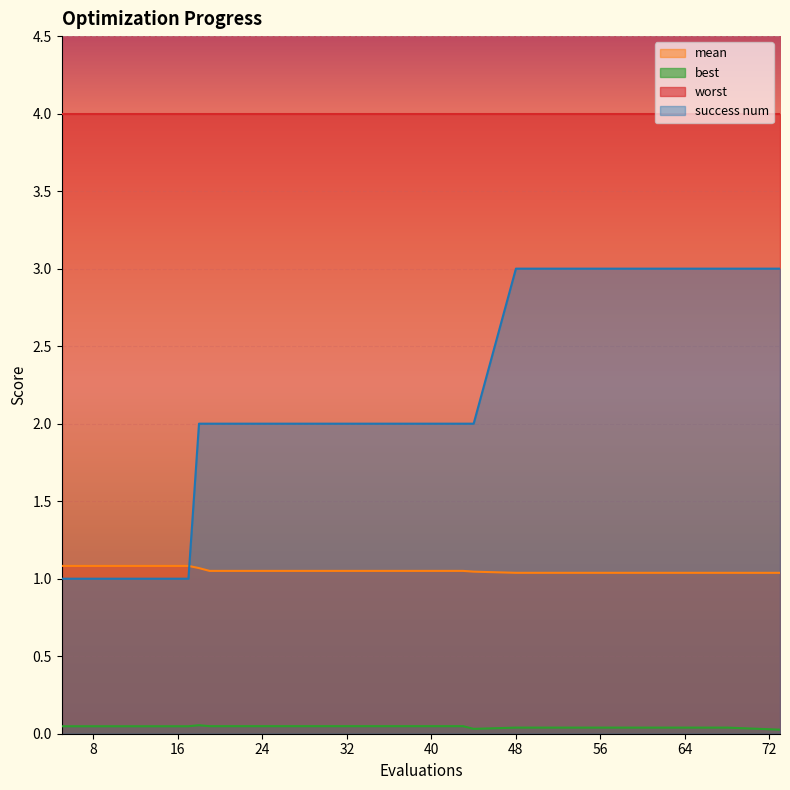

List the labels in order of success num value, smallest first.

5, 9, 13, 17, 18, 19, 23, 27, 31, 35, 39, 43, 44, 48, 52, 56, 60, 64, 68, 73